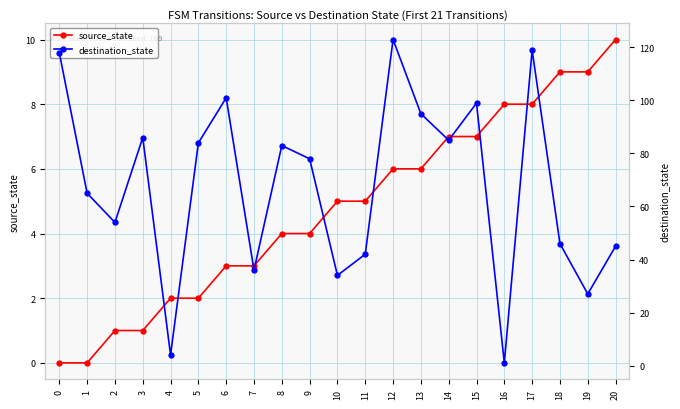

At which category is the sum across all series the highest?

12